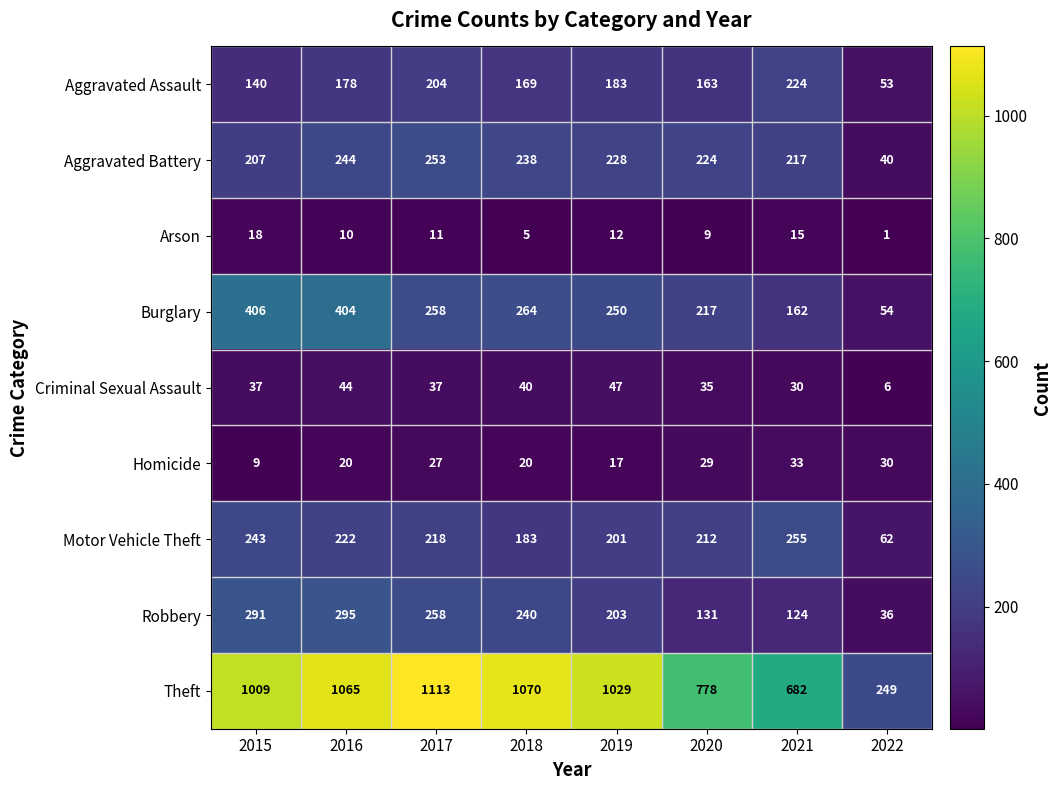

What is the greatest value displayed?

1113